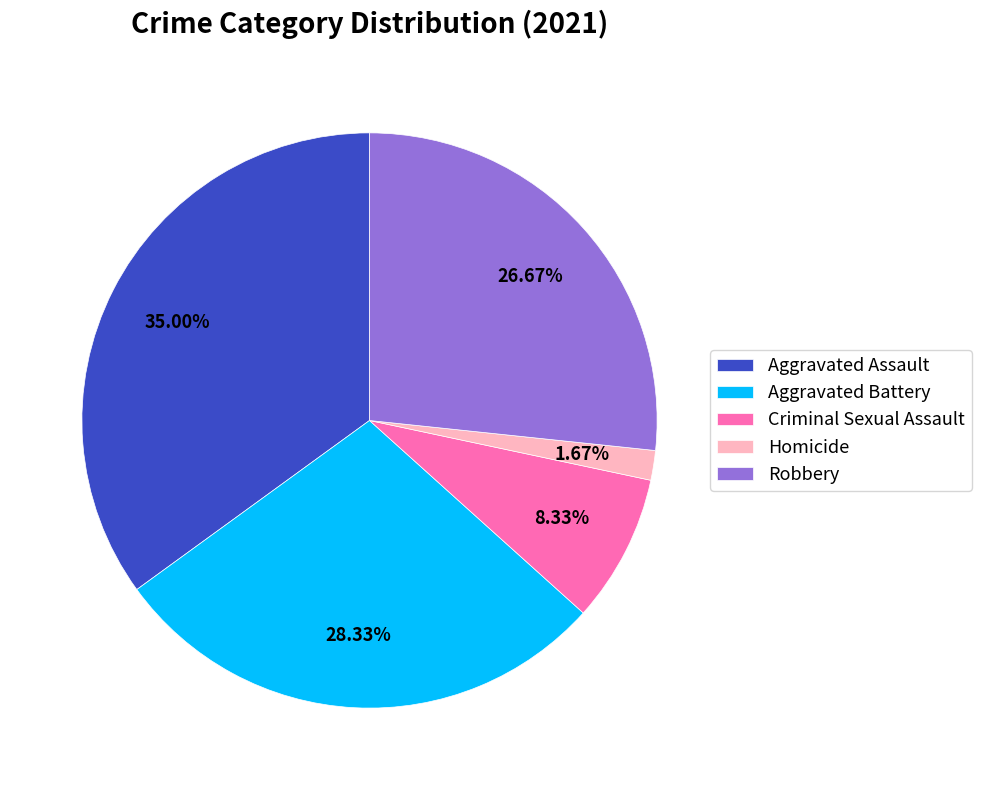

True or false: Robbery accounts for 27% of the total.

True